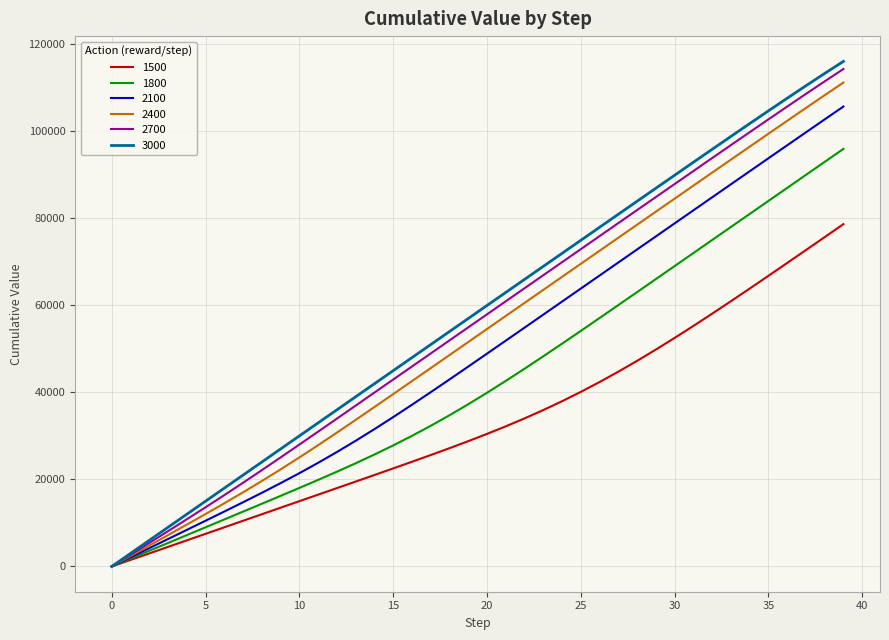

Which series has the widest spread of values?

3000